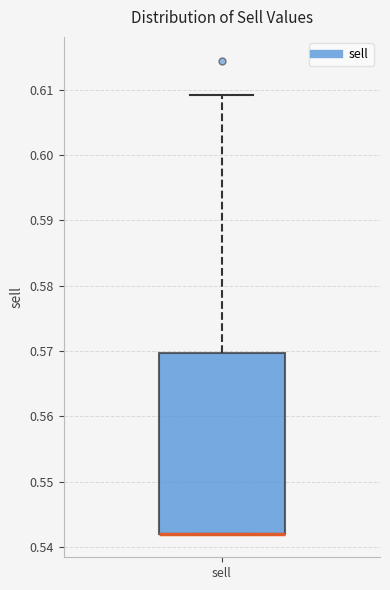

Where is the lower edge of the box for sell on the y-axis? The values are not printed on the chart, so give them approximately, as read against the axis.

0.542